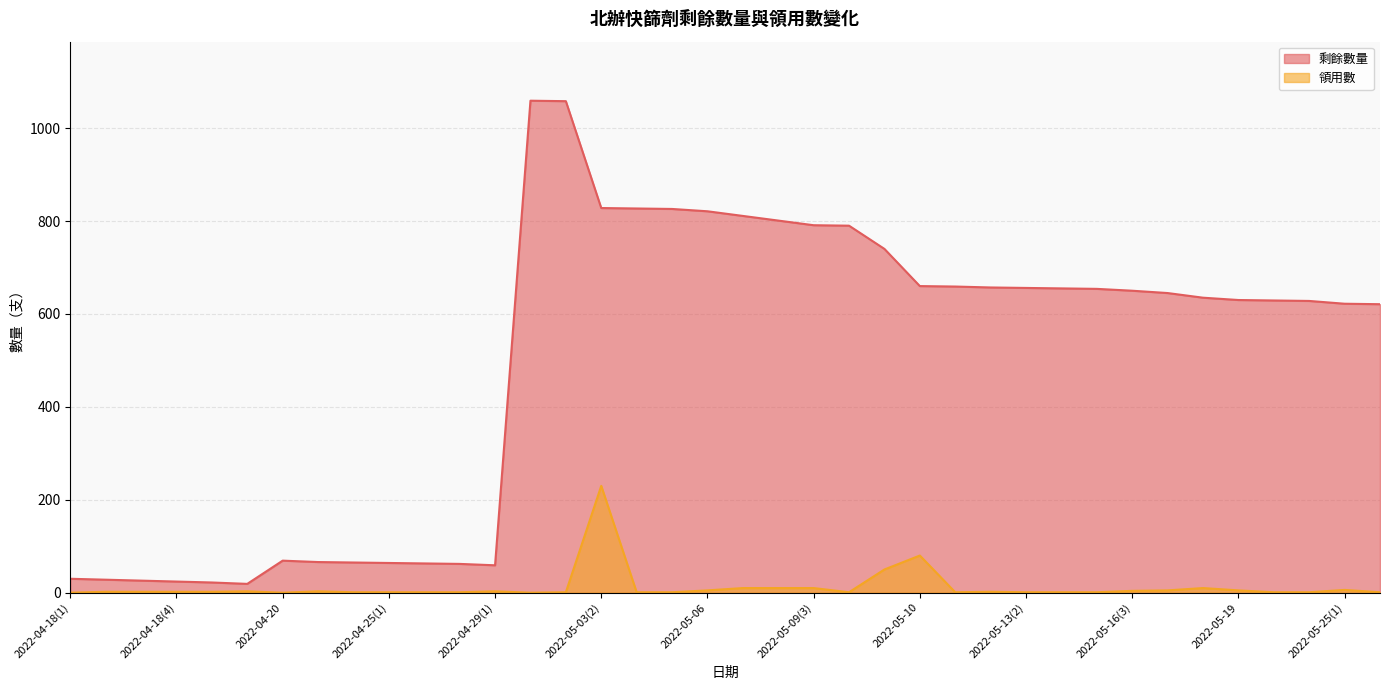

List the labels in order of 剩餘數量 value, largest first.

2022-04-29(2), 2022-05-03(1), 2022-05-03(2), 2022-05-04(1), 2022-05-04(2), 2022-05-06, 2022-05-09(1), 2022-05-09(2), 2022-05-09(3), 2022-05-09(4), 2022-05-09(5), 2022-05-10, 2022-05-12, 2022-05-13(1), 2022-05-13(2), 2022-05-16(1), 2022-05-16(2), 2022-05-16(3), 2022-05-16(4), 2022-05-17, 2022-05-19, 2022-05-23, 2022-05-24, 2022-05-25(1), 2022-05-25(2), 2022-04-20, 2022-04-23(1), 2022-04-23(2), 2022-04-25(1), 2022-04-25(2), 2022-04-27, 2022-04-29(1), 2022-04-18(1), 2022-04-18(2), 2022-04-18(3), 2022-04-18(4), 2022-04-18(5), 2022-04-19